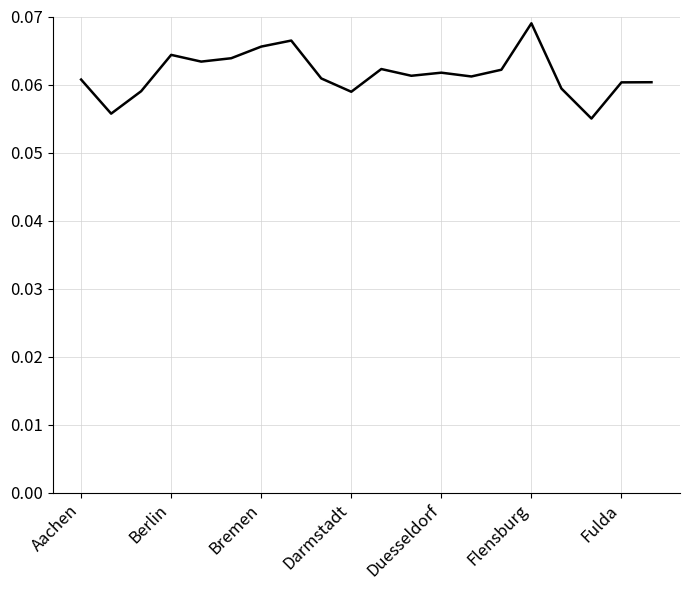

How many values are between 0 and 1?

20